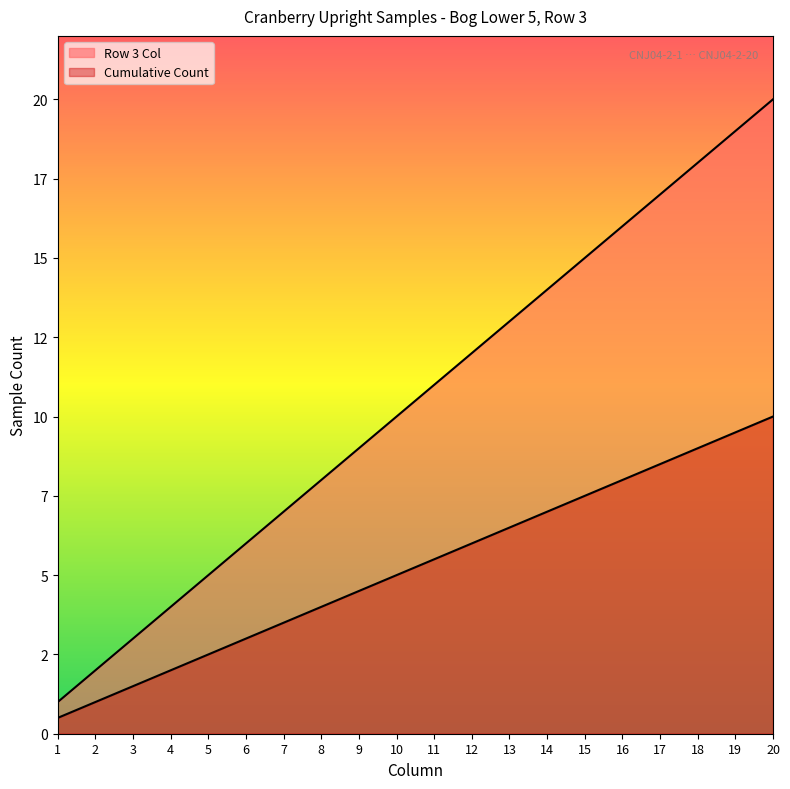

Reading right to left, extract all data points from this chart.

Row 3 Col: 20.0	19.0	18.0	17.0	16.0	15.0	14.0	13.0	12.0	11.0	10.0	9.0	8.0	7.0	6.0	5.0	4.0	3.0	2.0	1.0
Cumulative Count: 10.0	9.5	9.0	8.5	8.0	7.5	7.0	6.5	6.0	5.5	5.0	4.5	4.0	3.5	3.0	2.5	2.0	1.5	1.0	0.5